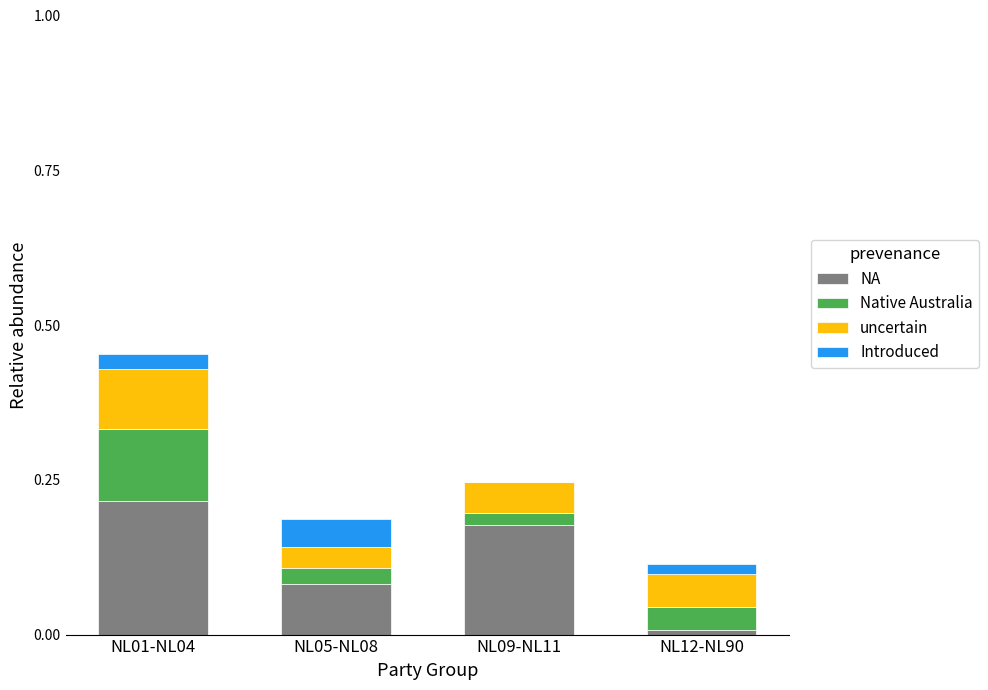

Which category has the highest value in the NA series?

NL01-NL04